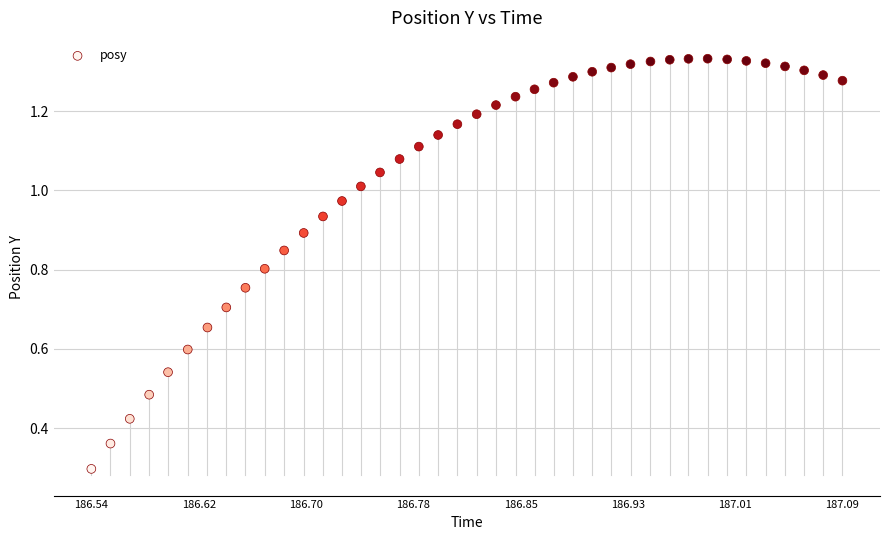

What Y value in the scatter plot is closest to 0?

0.3